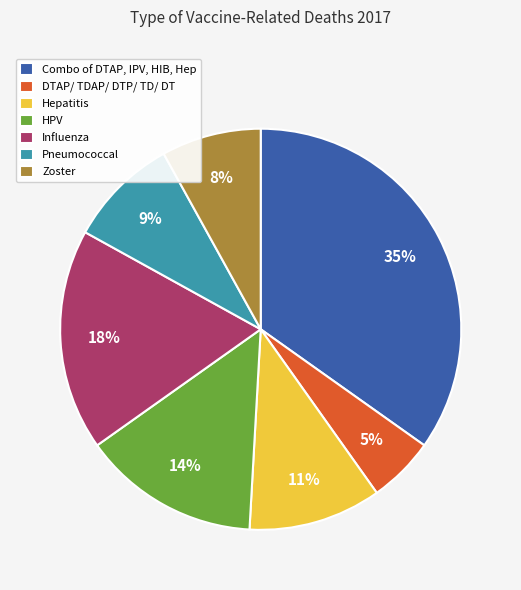

Combined, do HPV and Zoster account for over 50%?

No